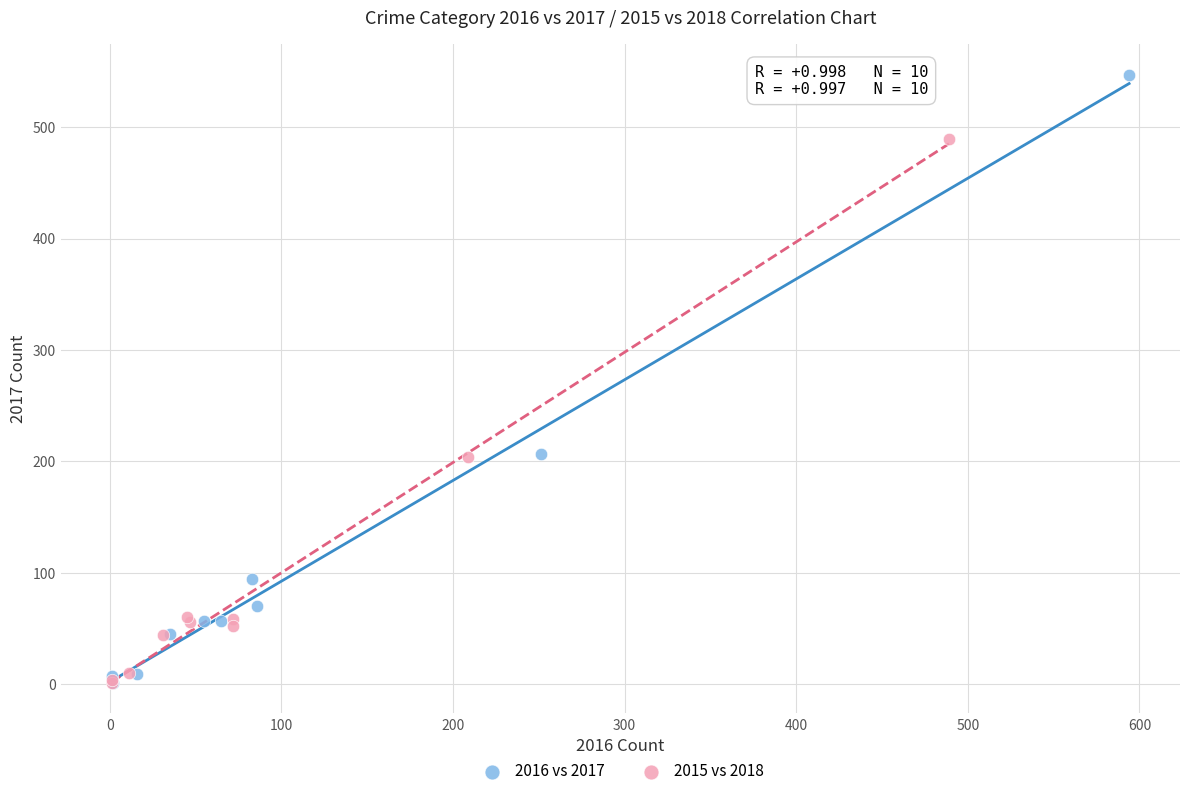

Which series reaches the maximum Y coordinate?

2016 vs 2017